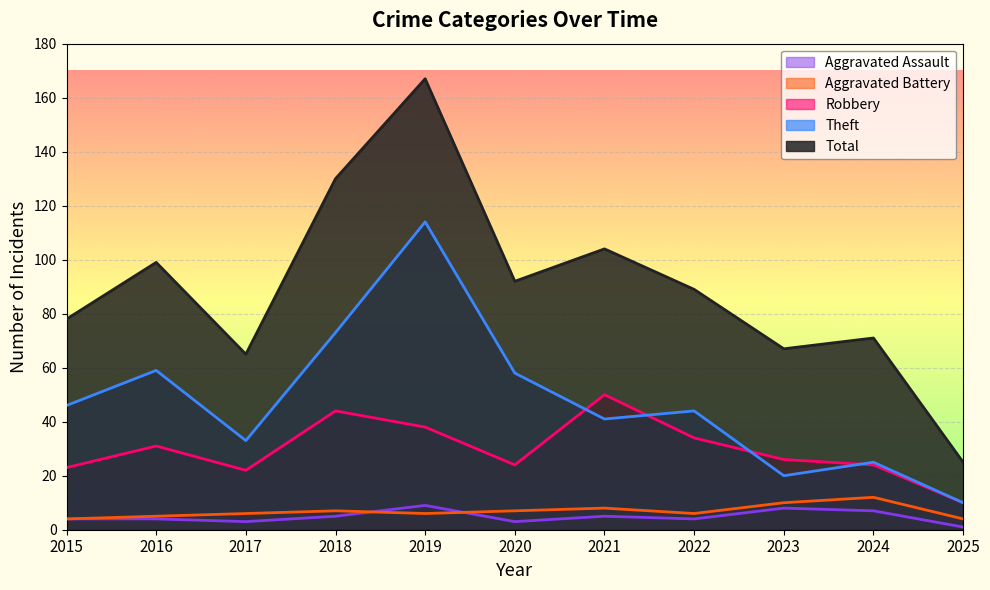

Which series has the largest range (max minus min)?

Total